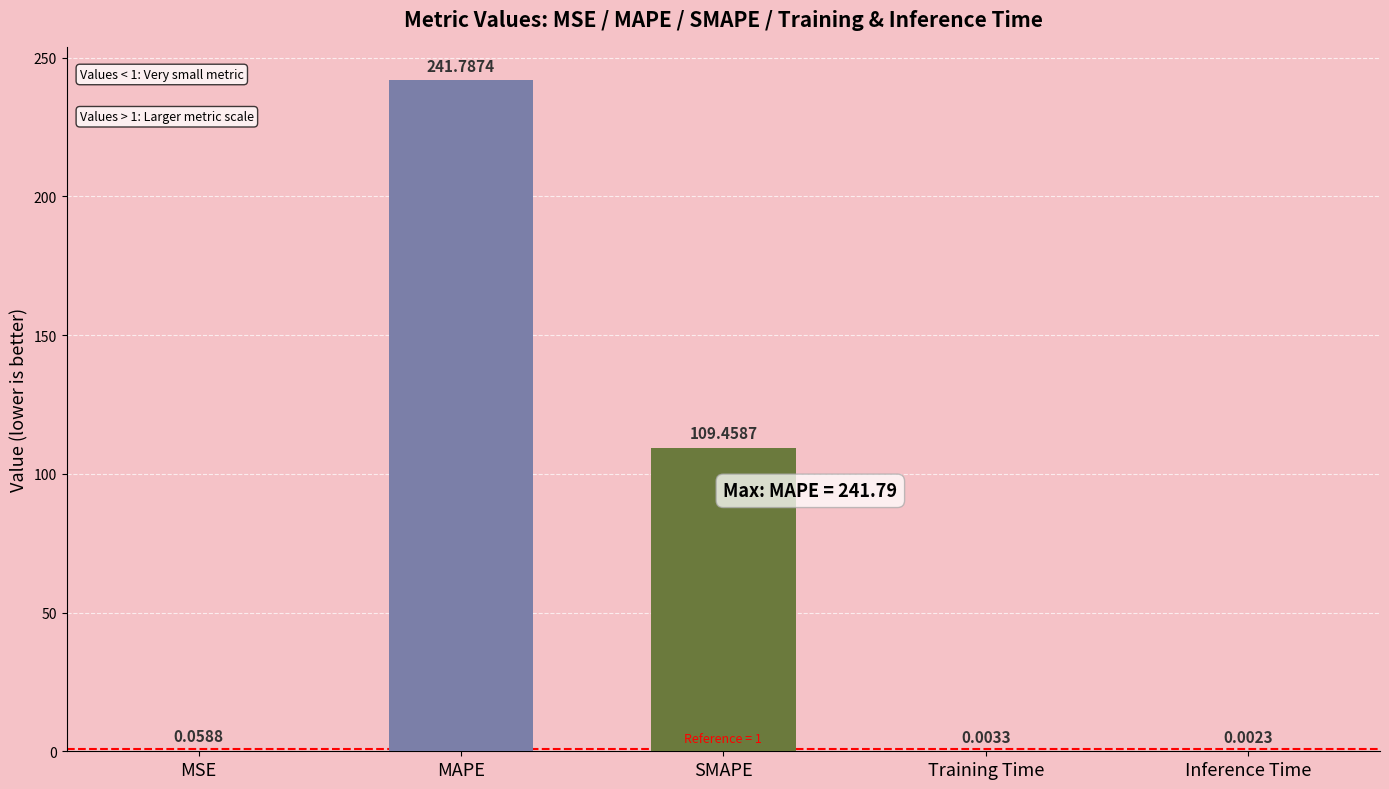

What is the sum of all values?

351.3